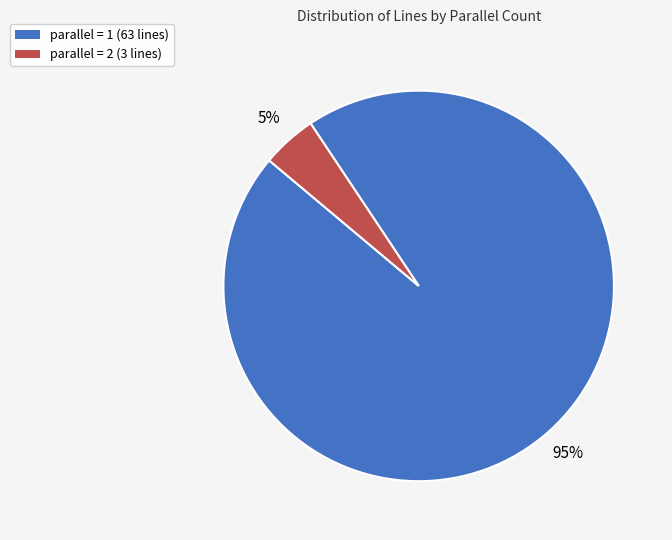

To the nearest percent, what is the average slice percentage?

50%